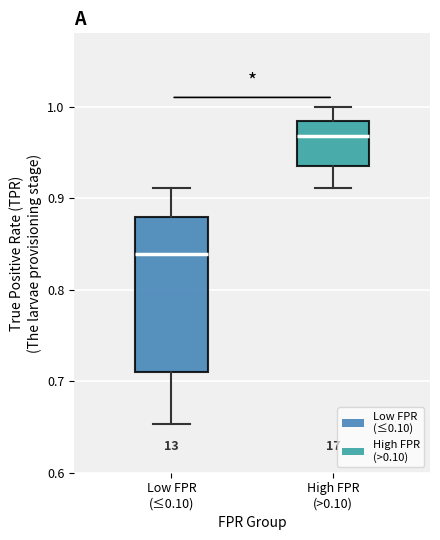

Which box has the highest median line?

High FPR (>0.10)